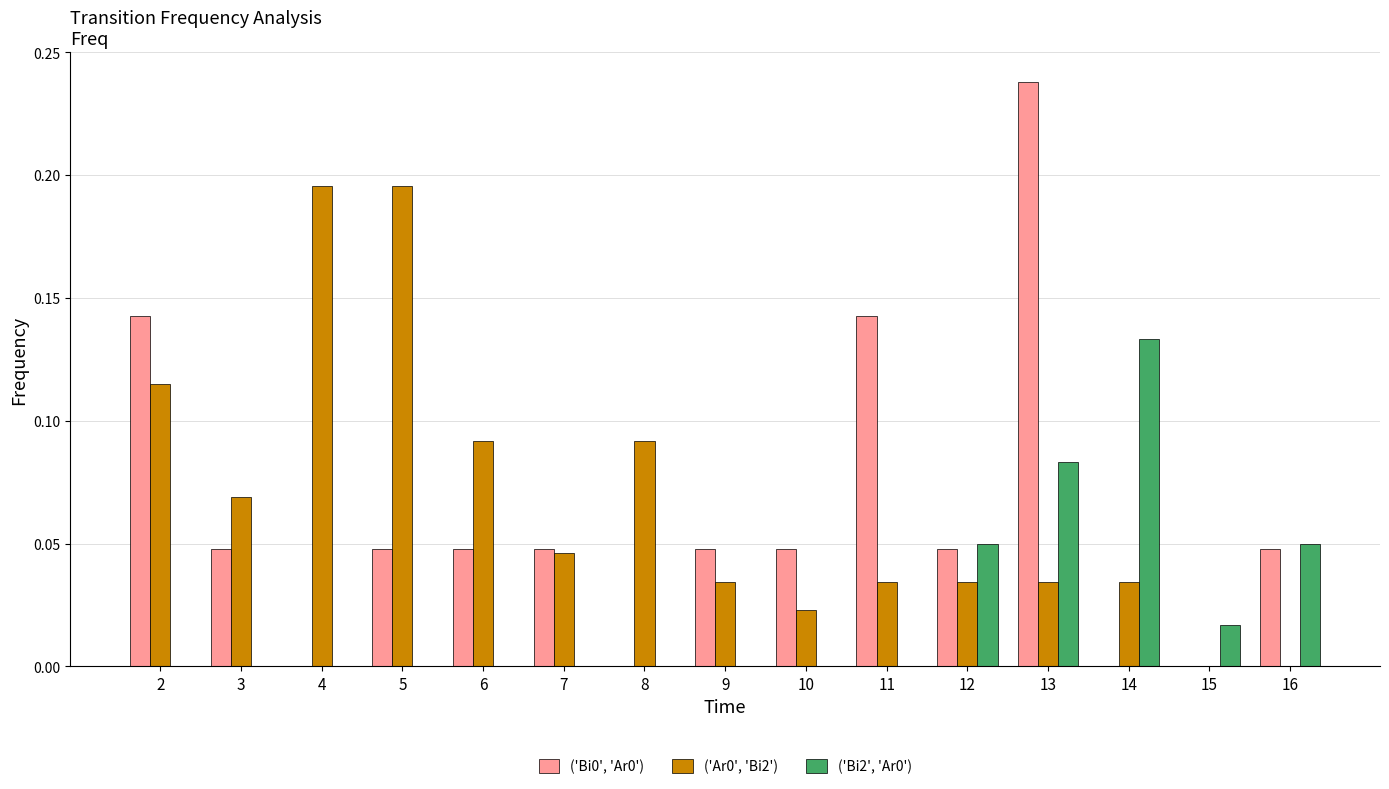

At which category is the sum across all series the highest?

13